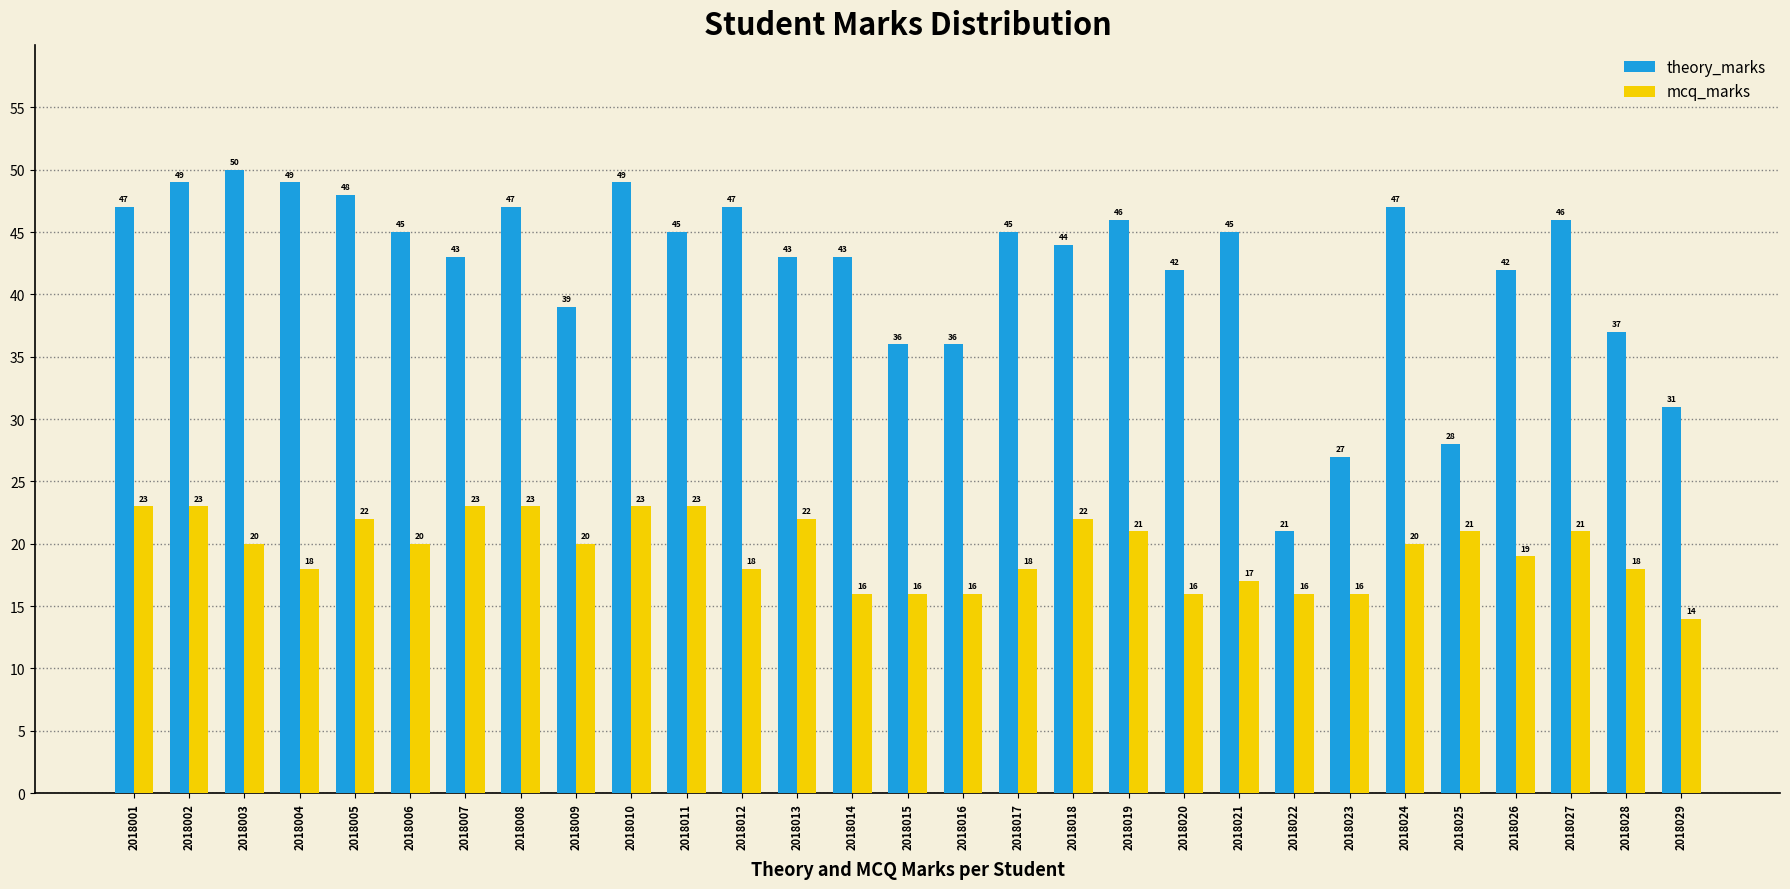

Reading left to right, transcribe all the data shown in this chart.

theory_marks: 2018001=47	2018002=49	2018003=50	2018004=49	2018005=48	2018006=45	2018007=43	2018008=47	2018009=39	2018010=49	2018011=45	2018012=47	2018013=43	2018014=43	2018015=36	2018016=36	2018017=45	2018018=44	2018019=46	2018020=42	2018021=45	2018022=21	2018023=27	2018024=47	2018025=28	2018026=42	2018027=46	2018028=37	2018029=31
mcq_marks: 2018001=23	2018002=23	2018003=20	2018004=18	2018005=22	2018006=20	2018007=23	2018008=23	2018009=20	2018010=23	2018011=23	2018012=18	2018013=22	2018014=16	2018015=16	2018016=16	2018017=18	2018018=22	2018019=21	2018020=16	2018021=17	2018022=16	2018023=16	2018024=20	2018025=21	2018026=19	2018027=21	2018028=18	2018029=14